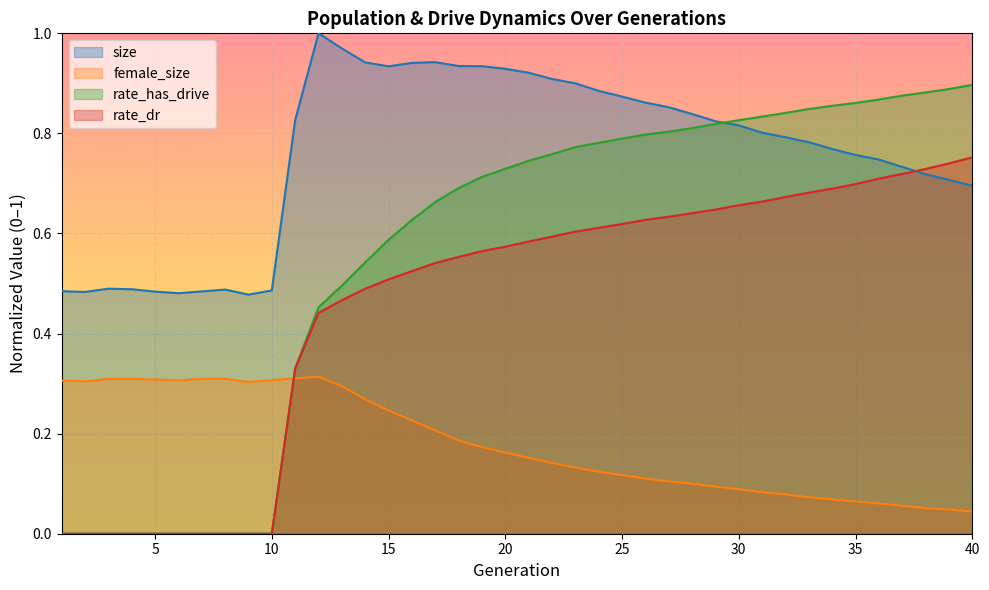

Rank the series by their average value, from lowest to highest.

female_size, rate_dr, rate_has_drive, size